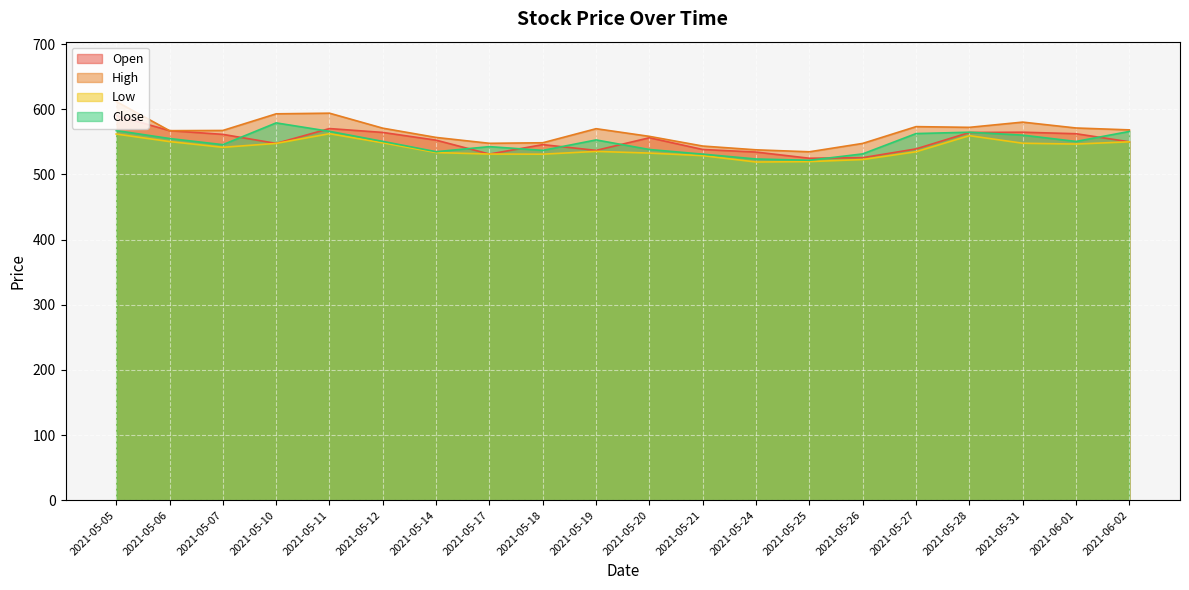

What is the maximum value shown in the chart?

611.9